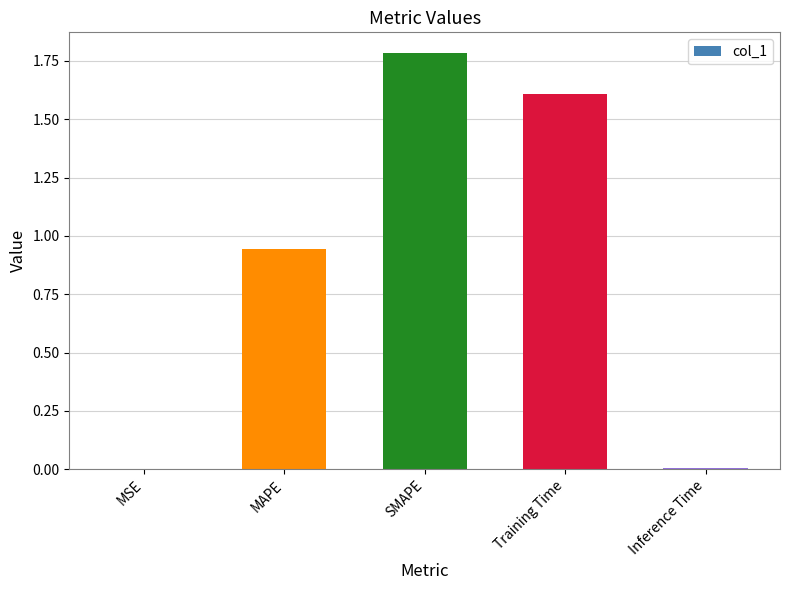

What is the sum of the values at Training Time and SMAPE?

3.4